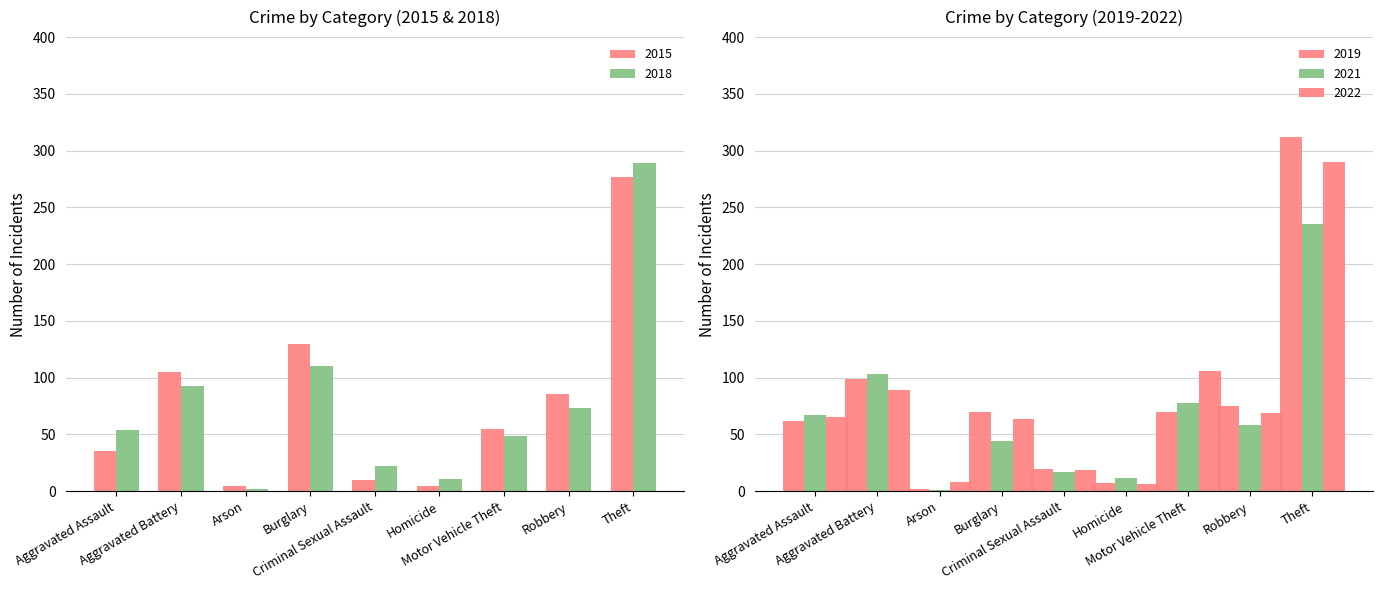

List the labels in order of 2018 value, smallest first.

Arson, Homicide, Criminal Sexual Assault, Motor Vehicle Theft, Aggravated Assault, Robbery, Aggravated Battery, Burglary, Theft